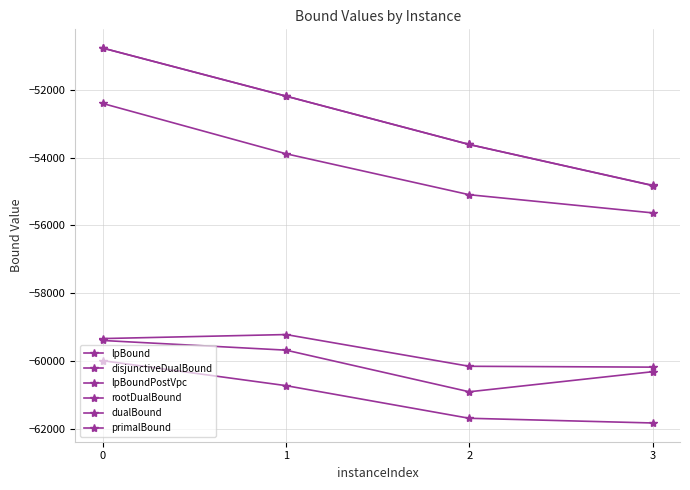

How many lines are shown in the chart?

6